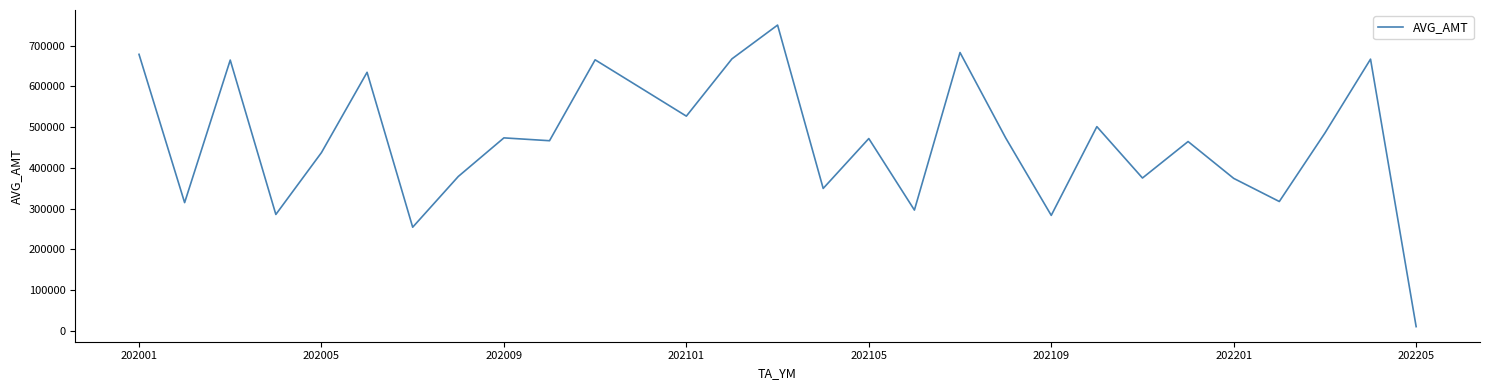

What is the average value?

467231